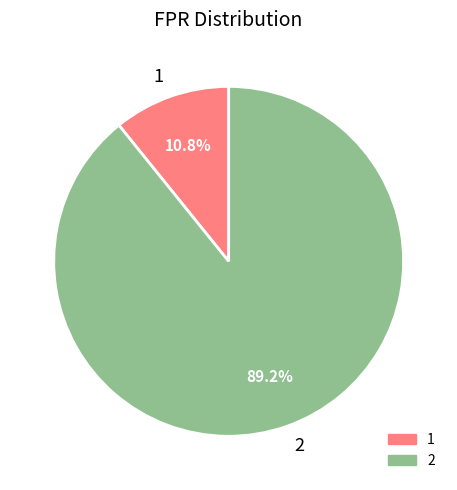

What percentage is the 2 slice, to the nearest percent?

89%